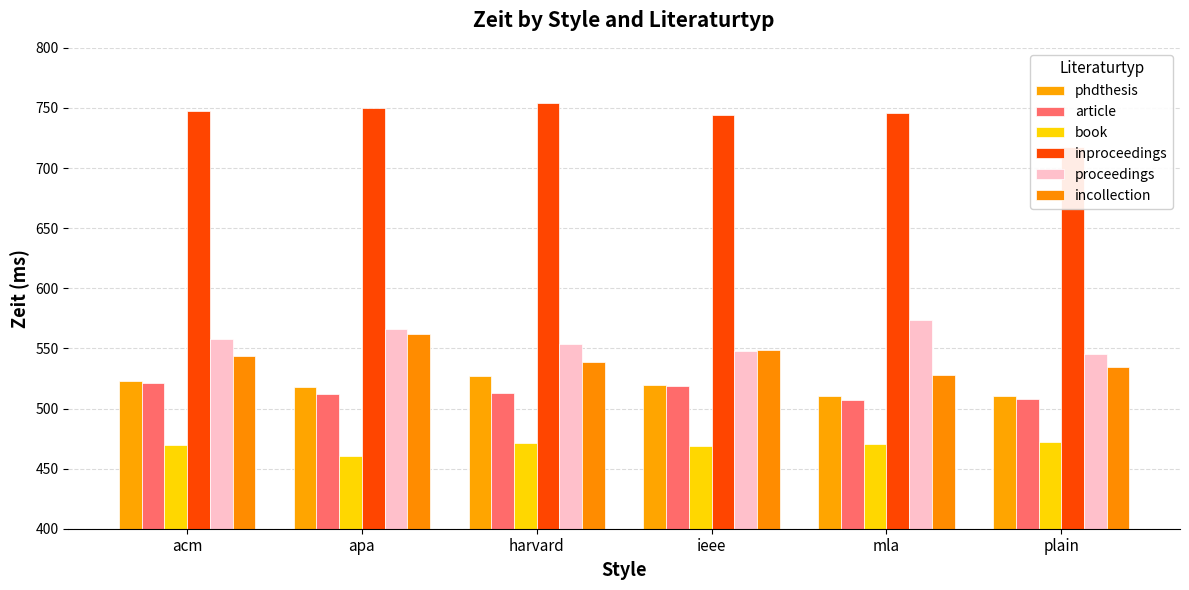

What is the label of the 5th bar from the right?

apa